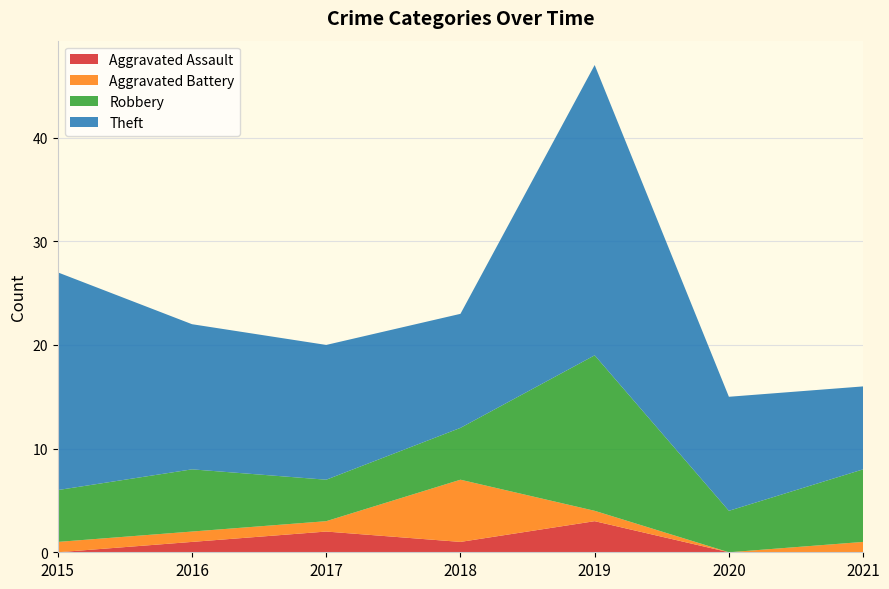

What is the maximum value for Robbery?

15